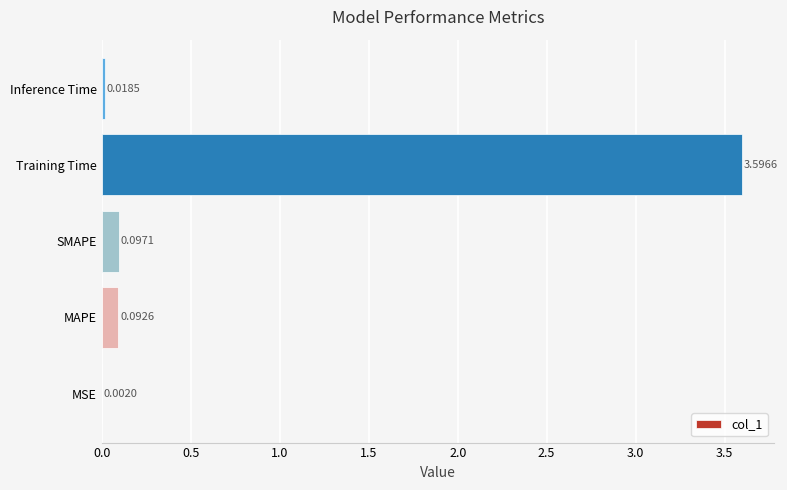

Which has a higher value, Inference Time or MAPE?

MAPE